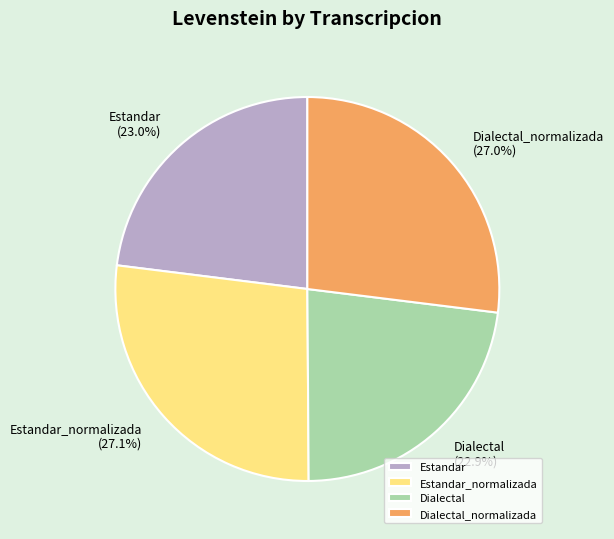

To the nearest percent, what percentage of the pie is Dialectal_normalizada?

27%